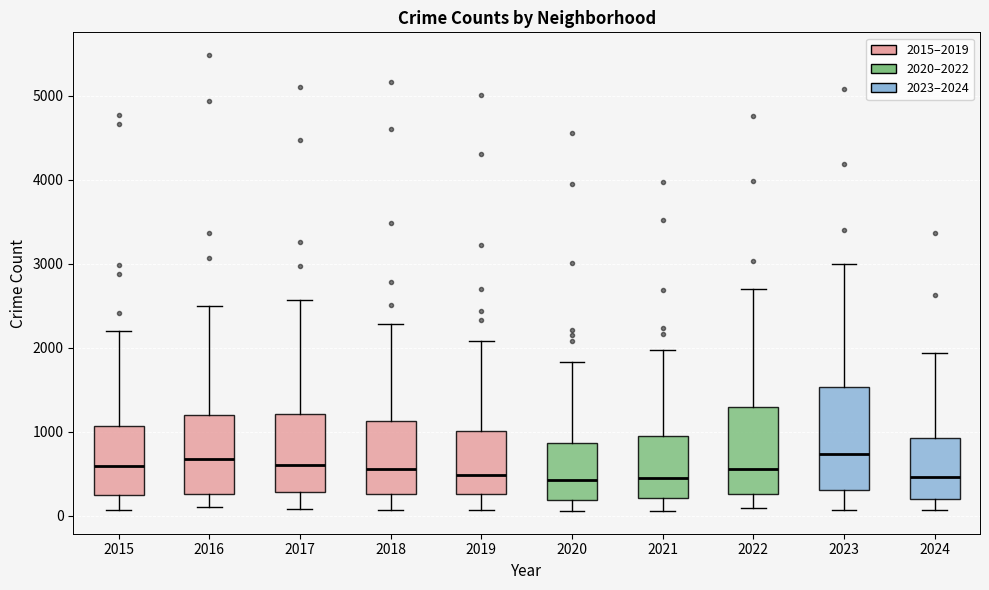

Comparing the boxes themselves (not the whiskers), which one is the tallest?

2023